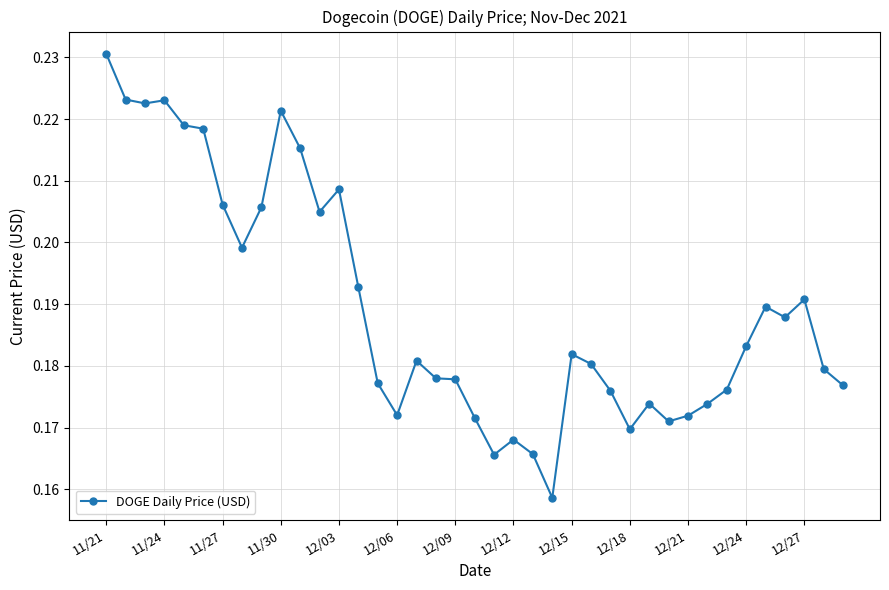

True or false: the data has more than 2 interior local peaks.

True